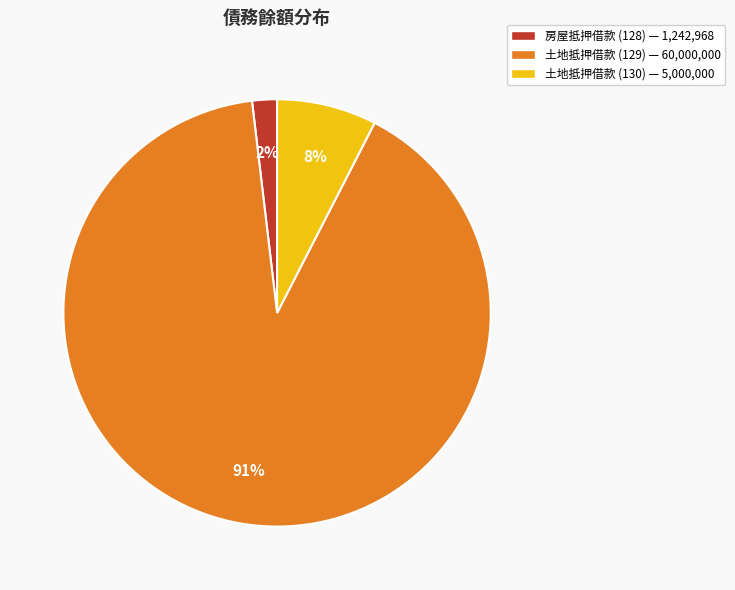

Is there a majority slice in this chart?

Yes